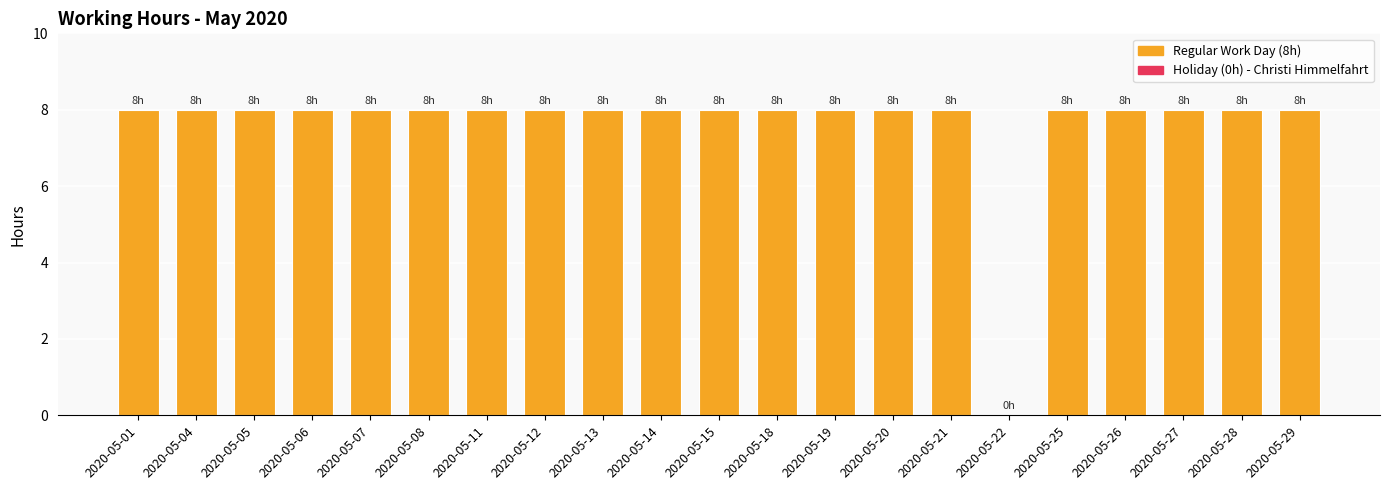

True or false: the data shows 8 at 2020-05-12.

True